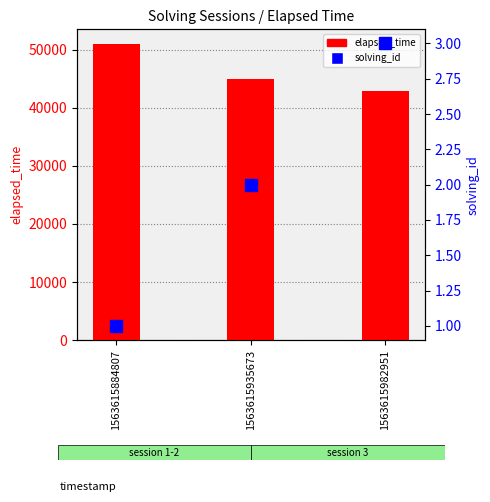

What is the average value of the solving_id series?

2